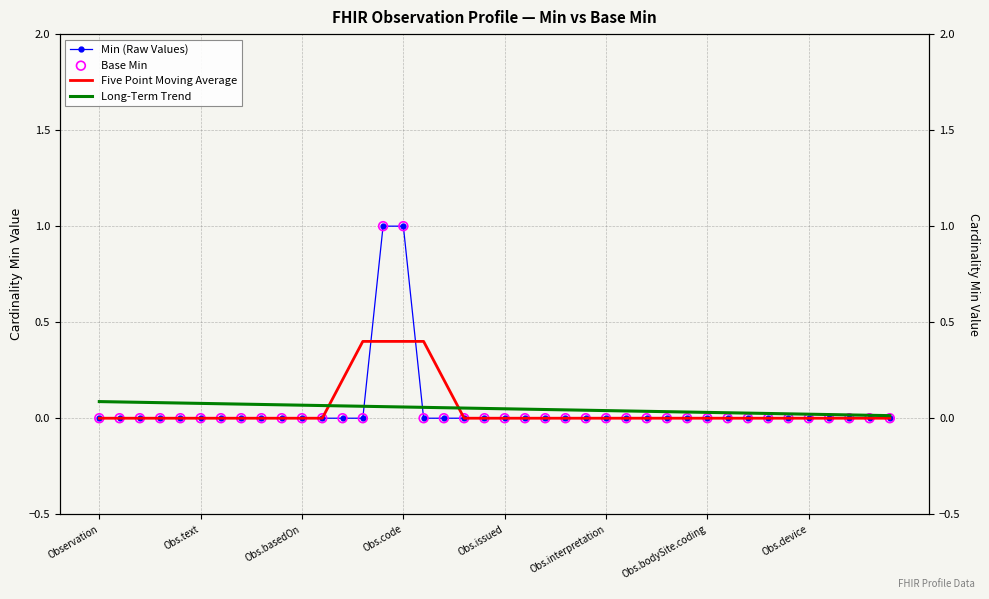

Which series contains the lowest Y value?

Min (Raw Values)